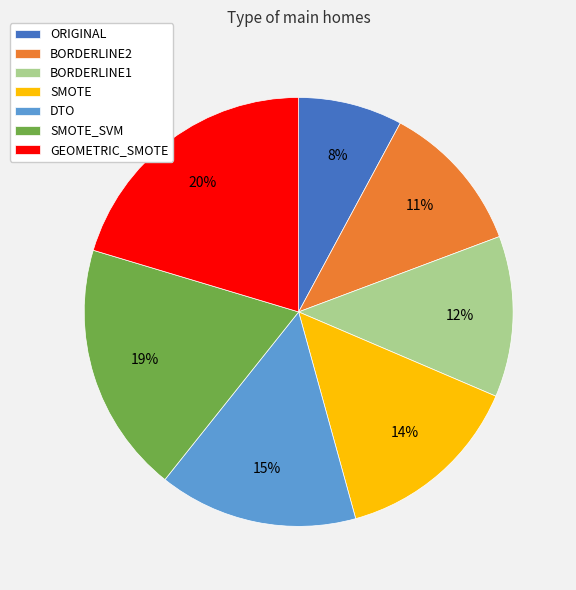

To the nearest percent, what portion does ORIGINAL represent?

8%